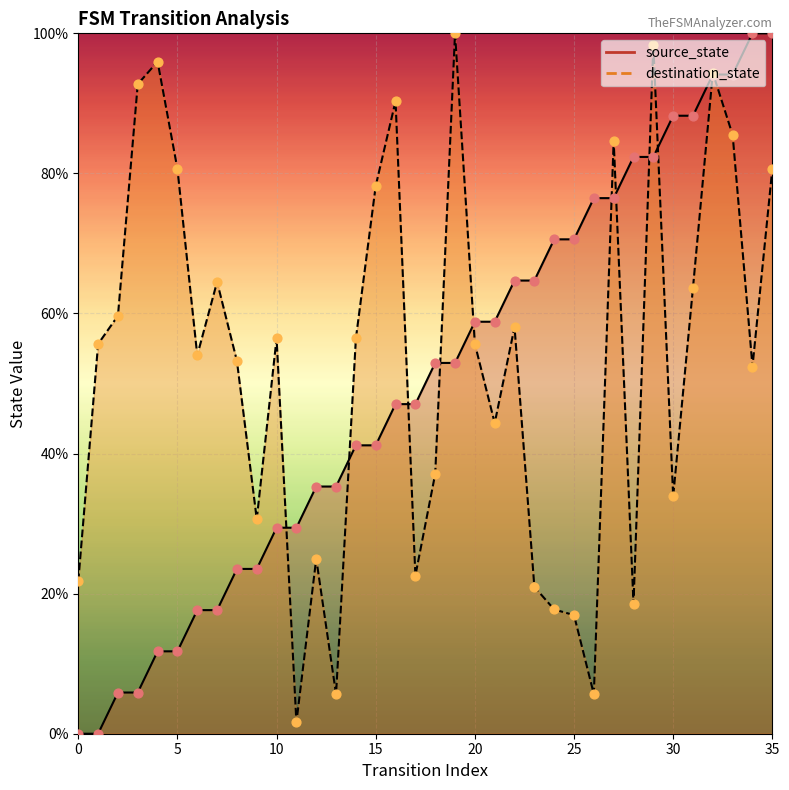

Which series reaches the minimum Y coordinate?

source_state